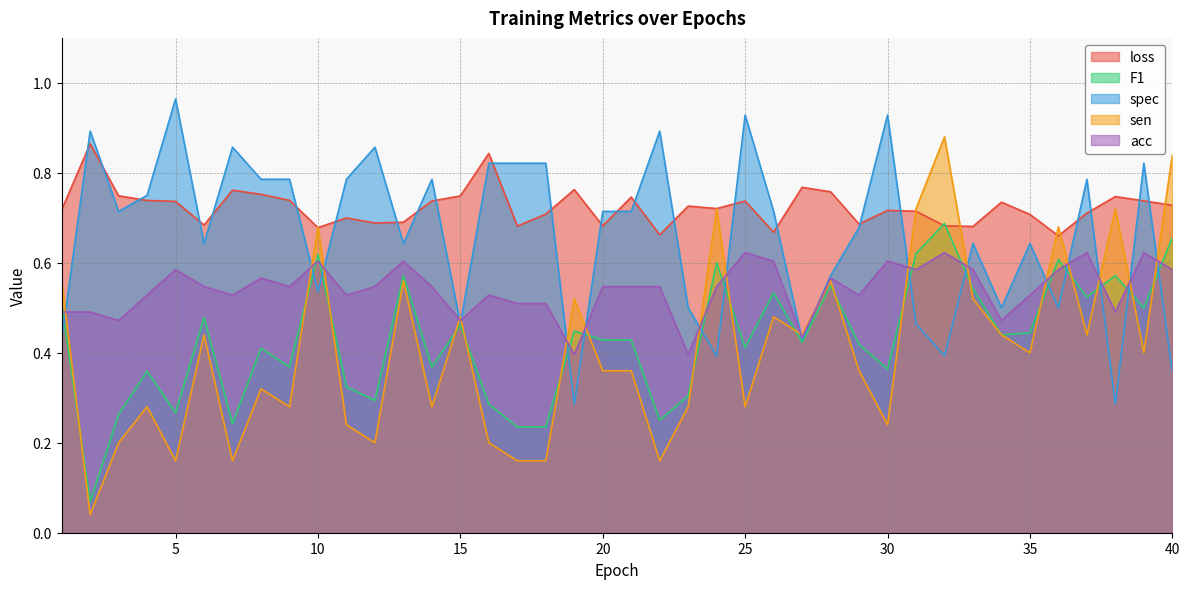

Rank the categories by loss value from highest to lowest.

2, 16, 27, 19, 7, 28, 8, 3, 15, 38, 21, 9, 4, 39, 14, 25, 5, 34, 40, 23, 24, 1, 30, 31, 37, 18, 35, 11, 13, 12, 29, 6, 32, 20, 17, 33, 10, 26, 22, 36